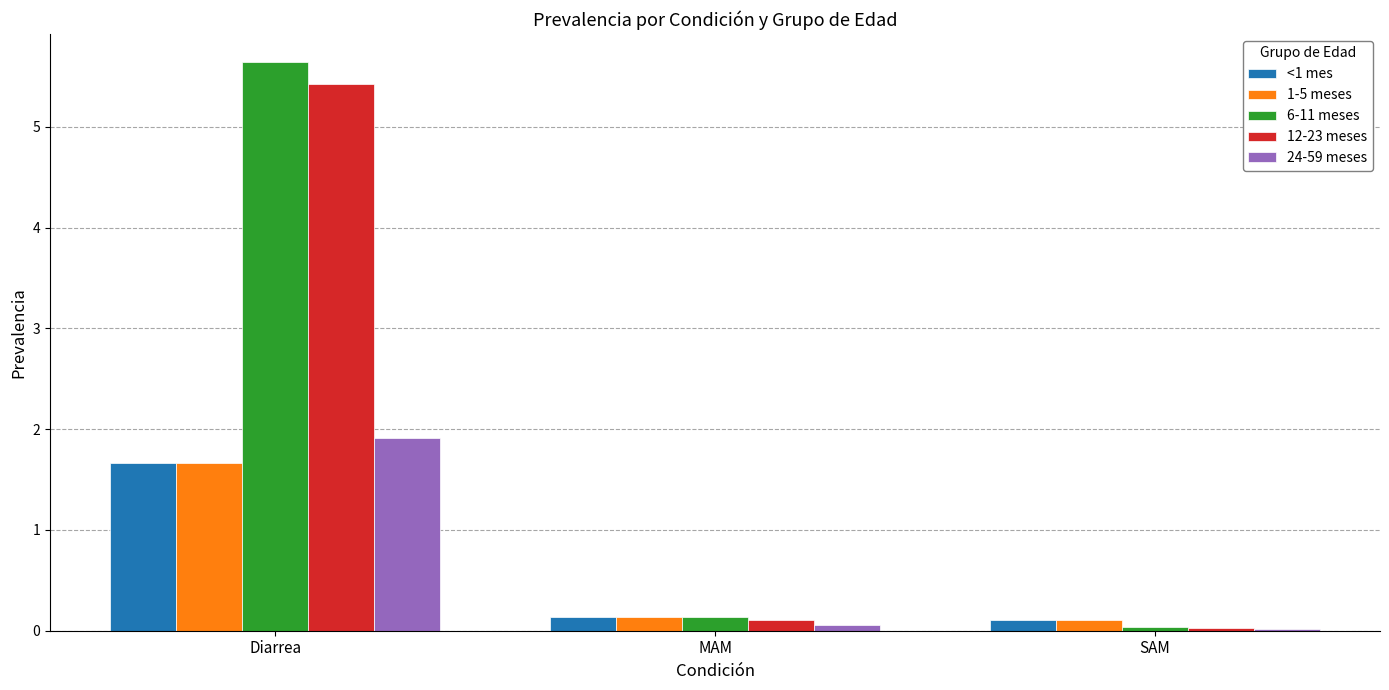

Which series has the largest total across all categories?

6-11 meses